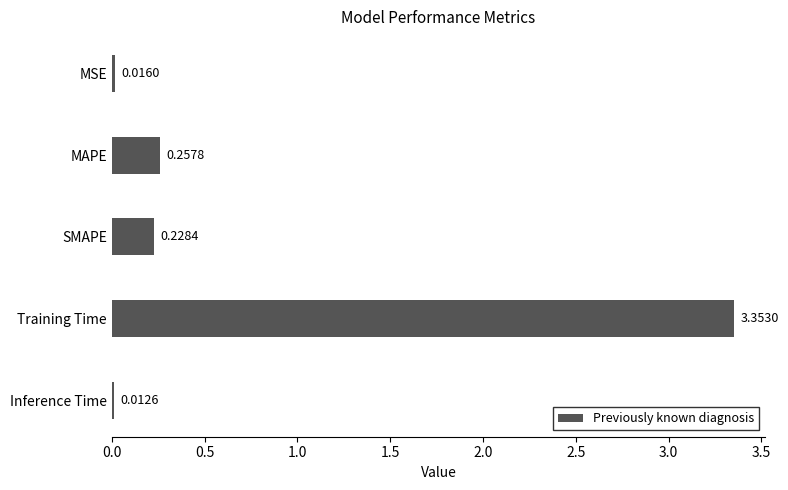

Which label corresponds to the smallest value in the chart?

Inference Time